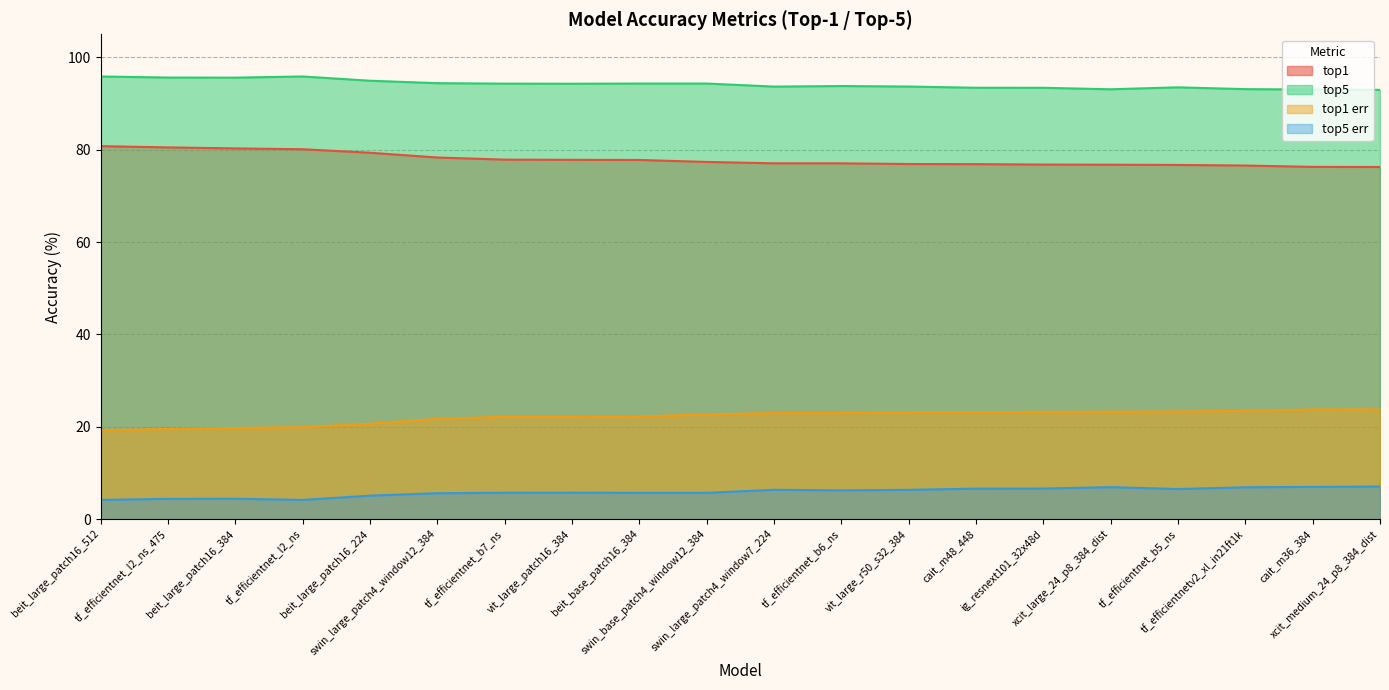

What is the label of the 3rd point from the right?

tf_efficientnetv2_xl_in21ft1k